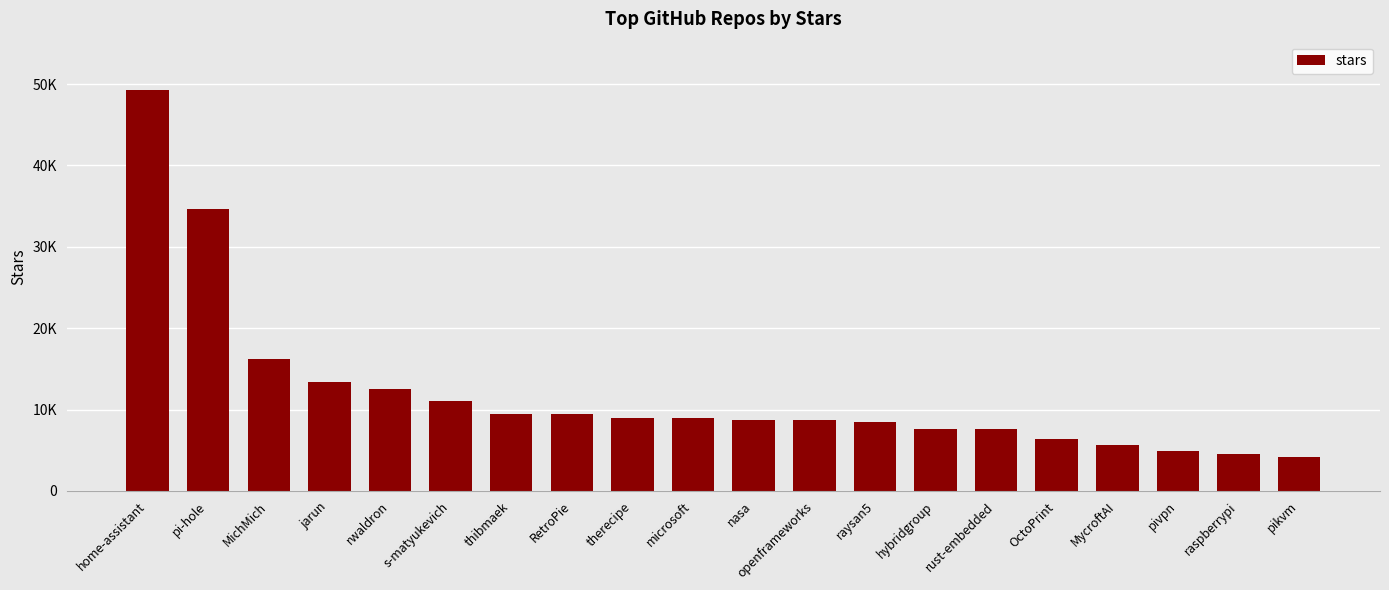

Reading right to left, list all the values displayed in this chart.

pikvm=4200	raspberrypi=4500	pivpn=4900	MycroftAI=5600	OctoPrint=6400	rust-embedded=7600	hybridgroup=7600	raysan5=8500	openframeworks=8700	nasa=8700	microsoft=9000	therecipe=9000	RetroPie=9400	thibmaek=9500	s-matyukevich=11100	rwaldron=12500	jarun=13400	MichMich=16200	pi-hole=34700	home-assistant=49300